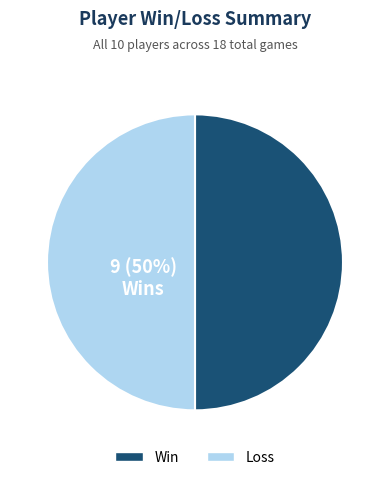

To the nearest percent, what portion does Win represent?

50%